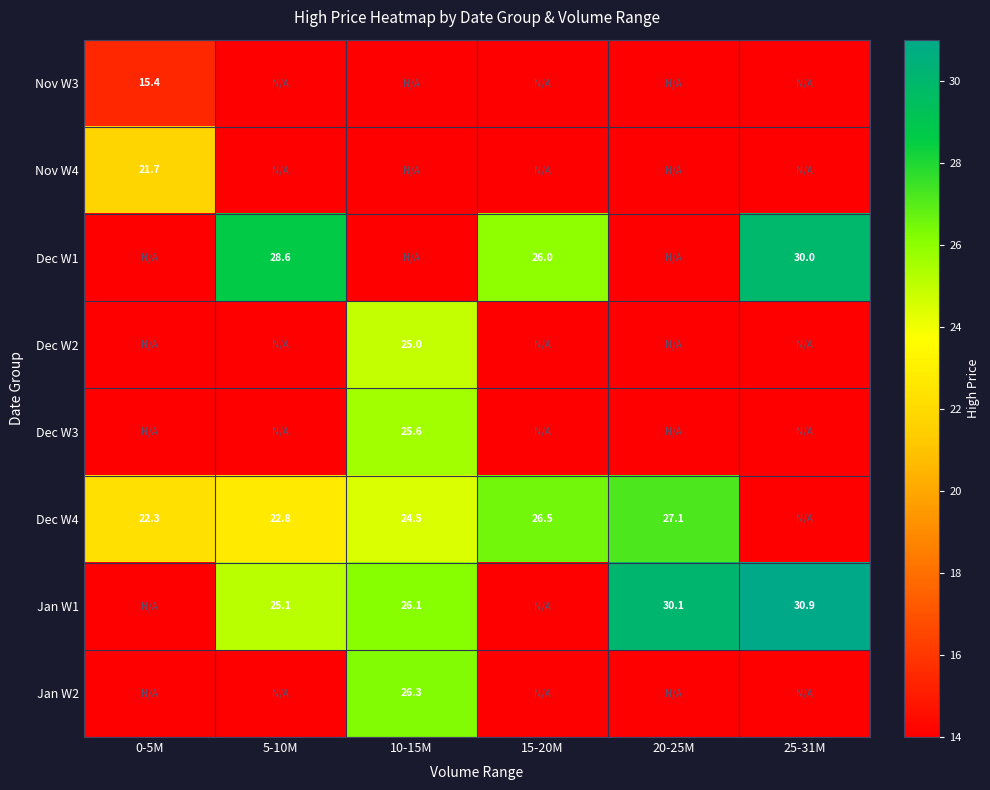

True or false: Dec W1 has a value of 28.6 at 5-10M.

True